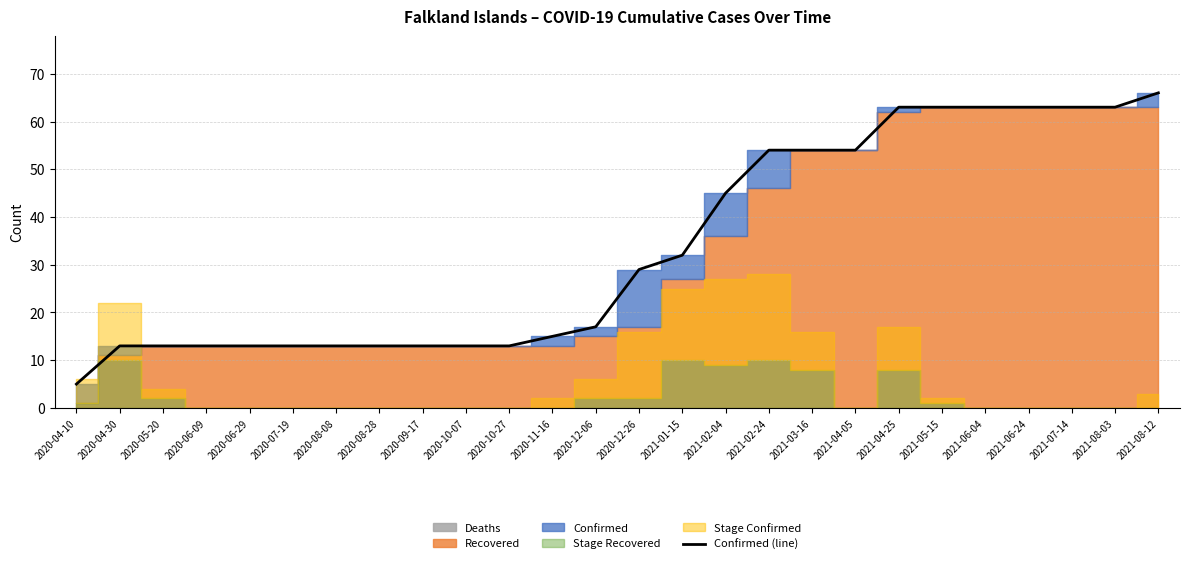

What value does the data have at 2020-05-20, to the nearest 5?

15